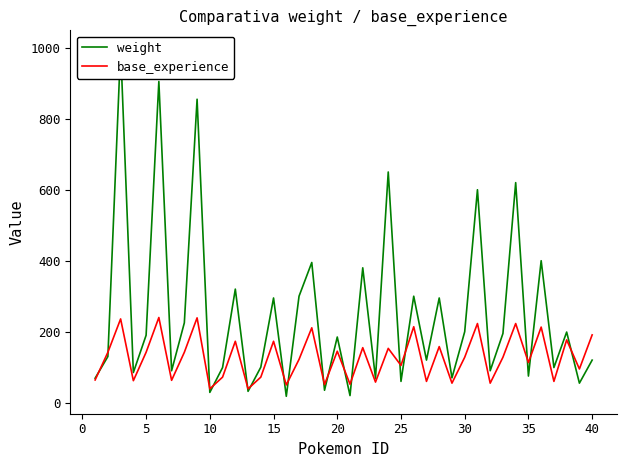

What is the lowest value of the base_experience series?

39